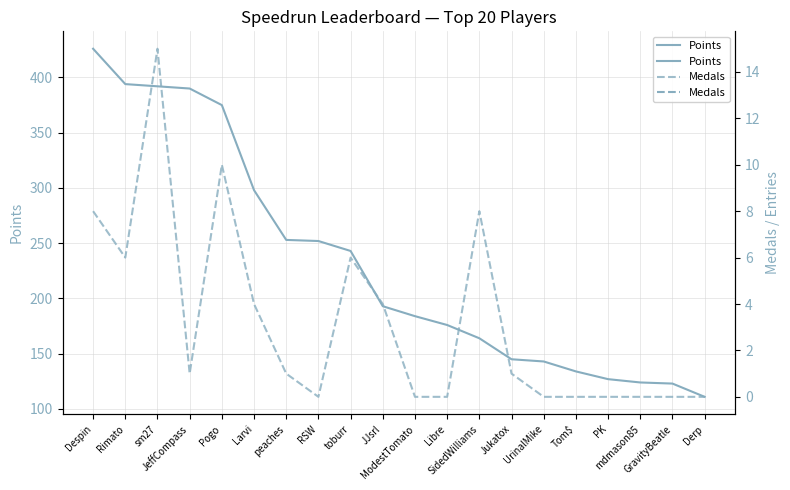

True or false: Points and Medals intersect in this chart.

False